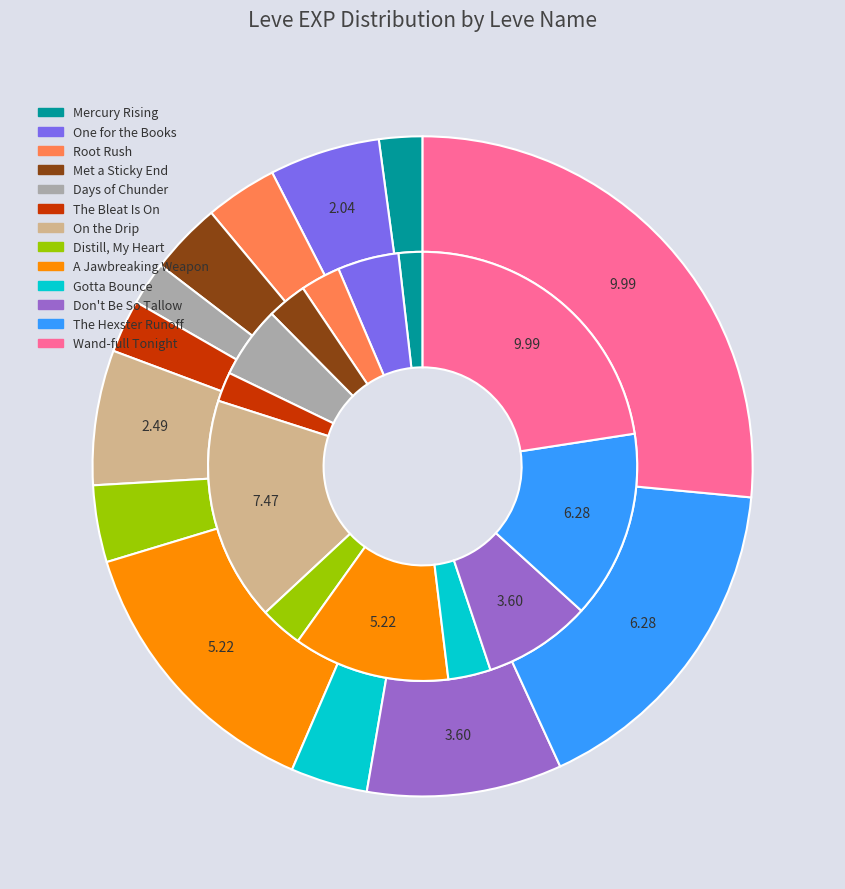

Between Root Rush and Don't Be So Tallow, which is larger?

Don't Be So Tallow